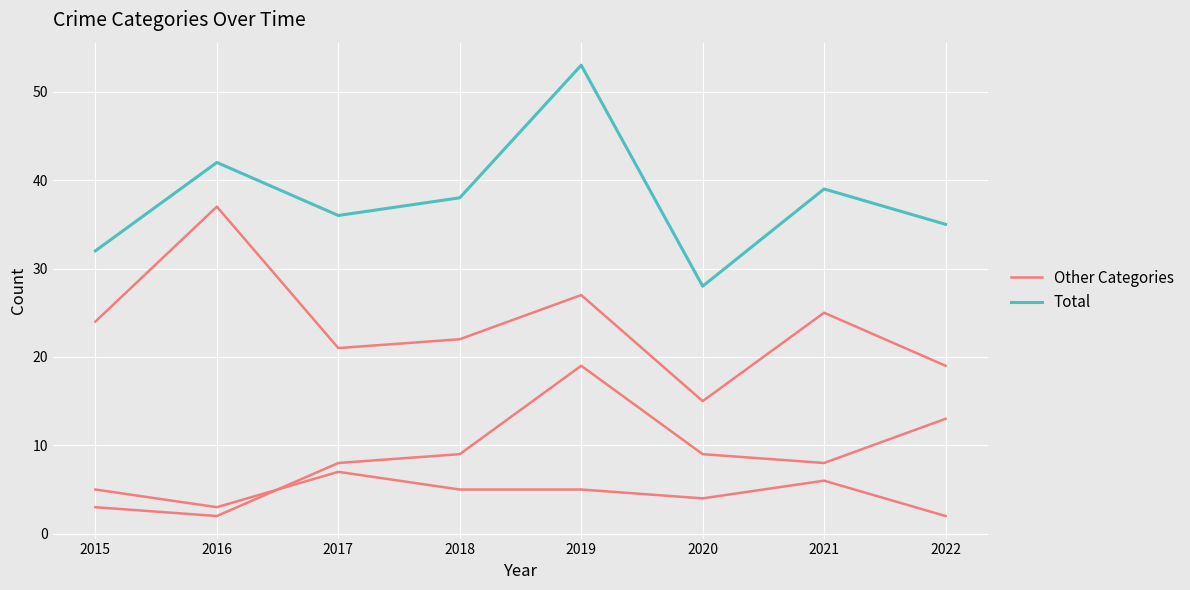

What is the average value of the Other Categories series?

5